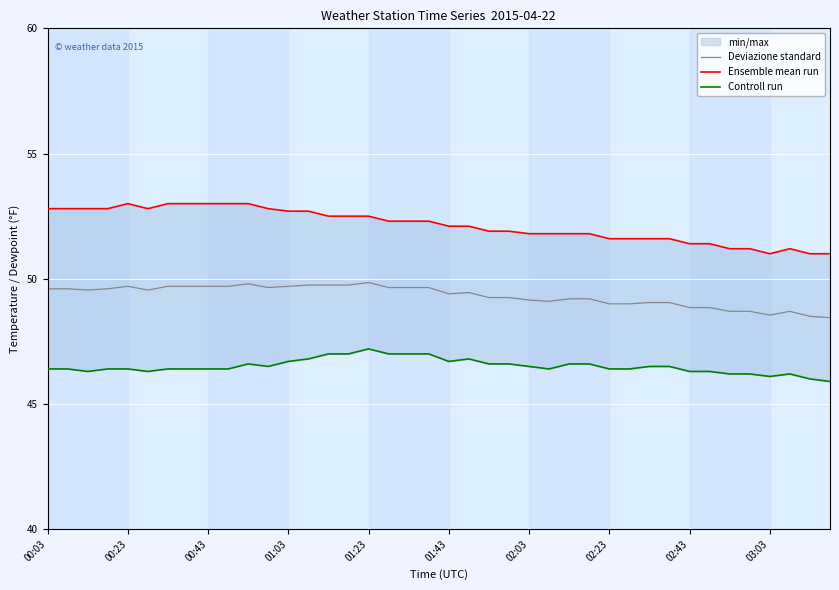

Rank the series at 00:43 from lowest to highest value.

Controll run, Deviazione standard, Ensemble mean run